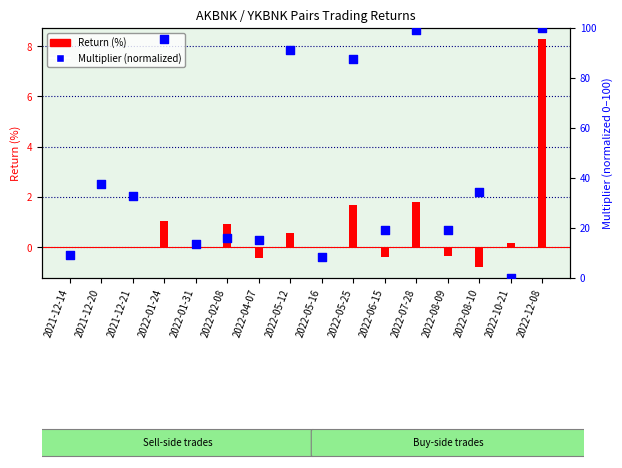

What are all the series names shown in the legend?

Return (%), Multiplier (normalized)